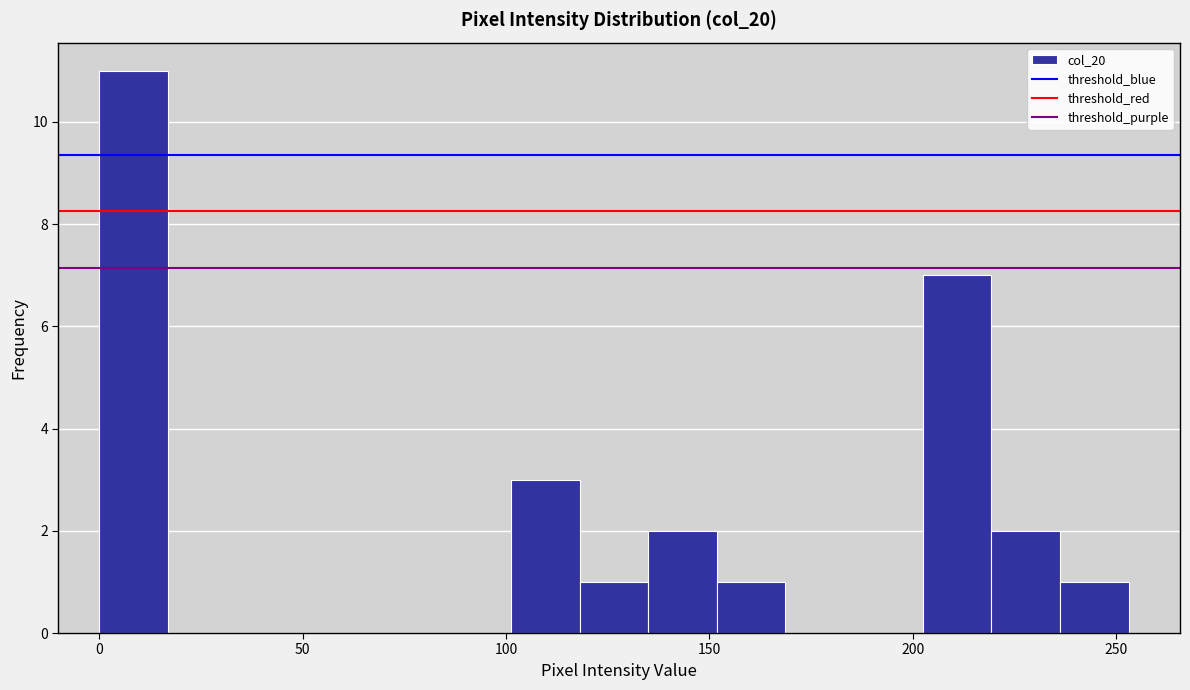

Around what value on the x-axis is the tallest bar? Give the approximate position of its centre, as read against the axis.

10